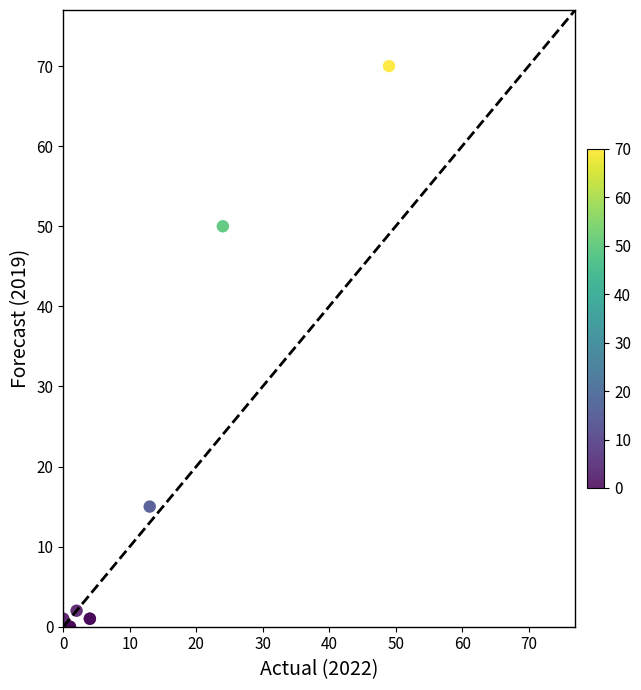

What Y value in the scatter plot is closest to 35?

50